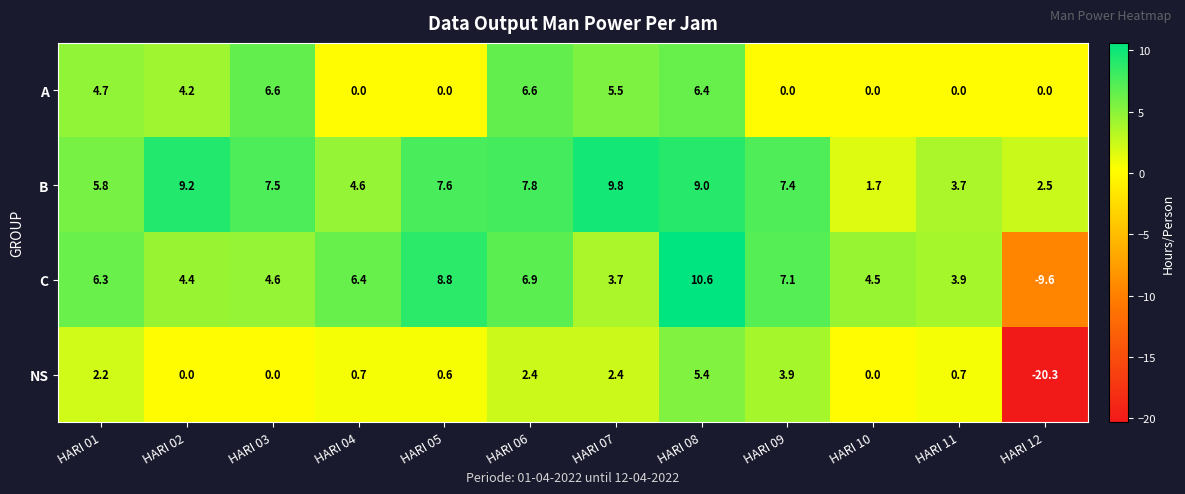

Between HARI 06 and HARI 11, which series saw the biggest shift?

A